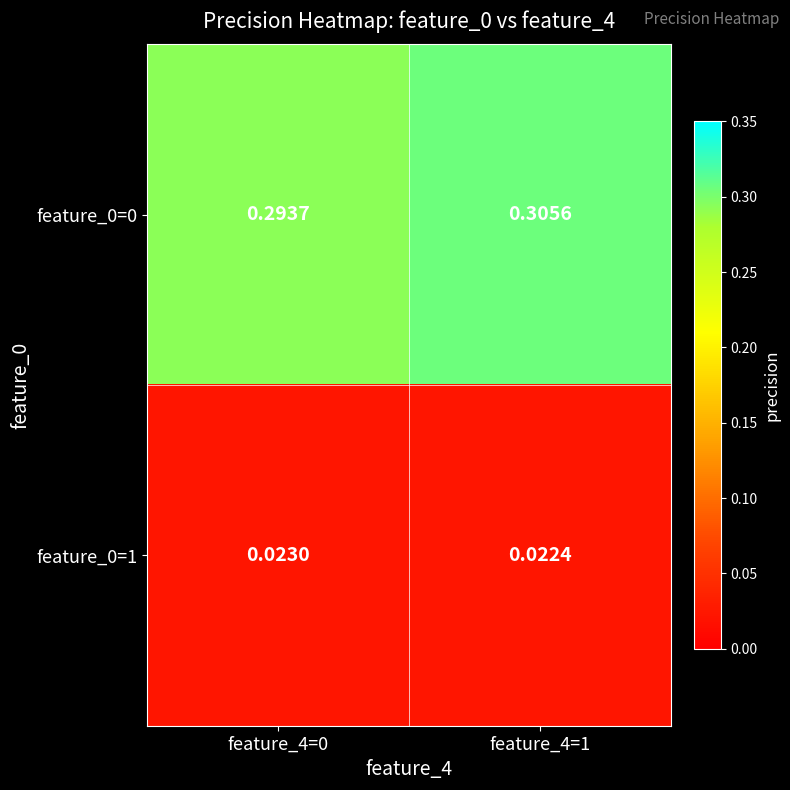

Count the number of data series in this chart.

2